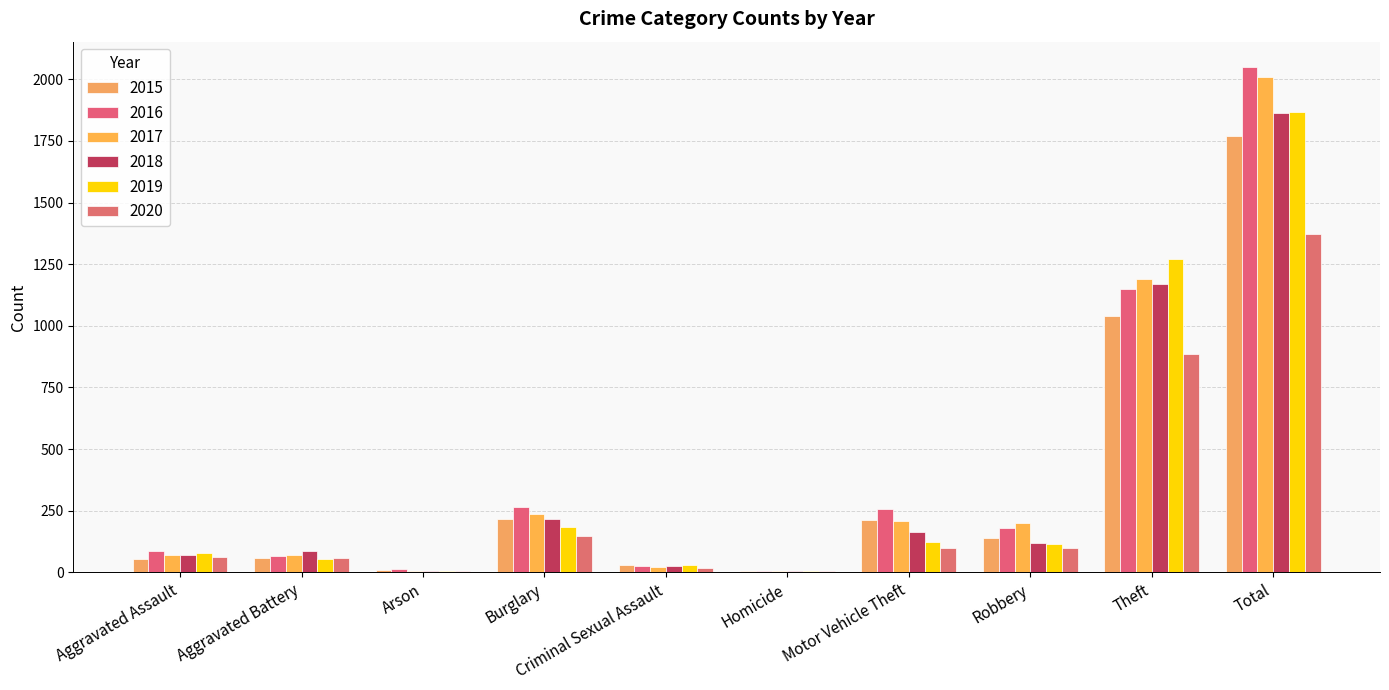

What is the difference between the 2017 values at Aggravated Assault and Total?

1939